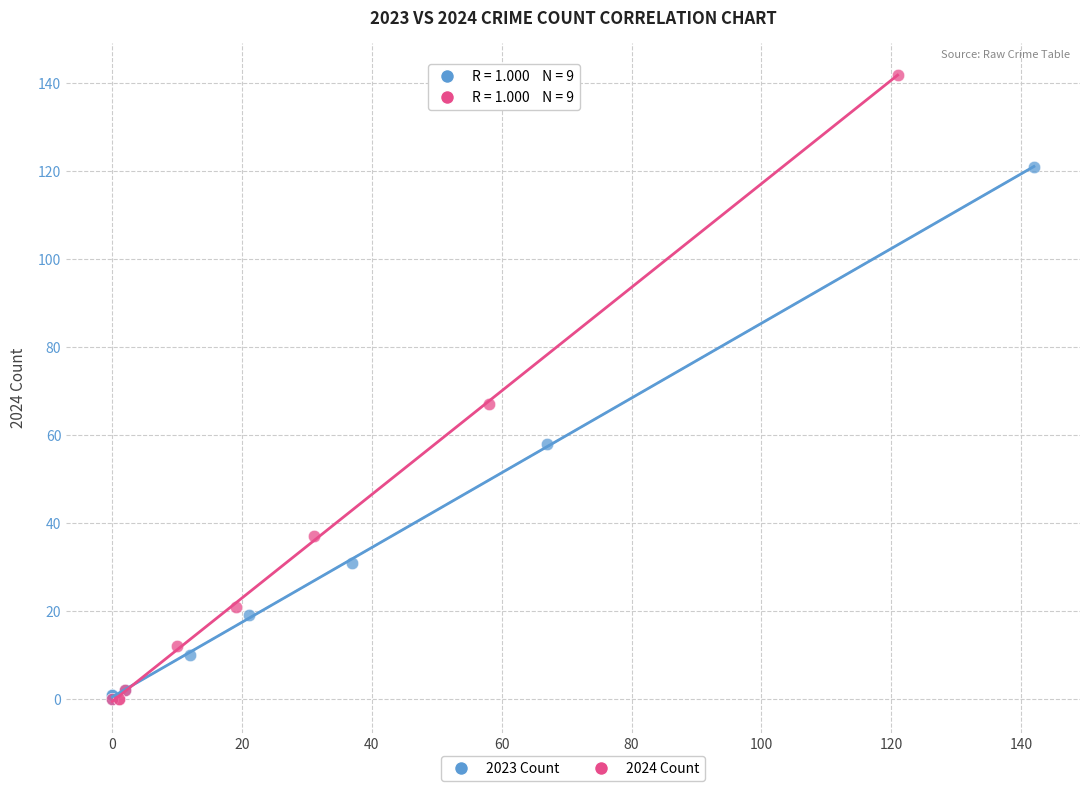

Which series has the largest Y range (max minus min)?

2024 Count